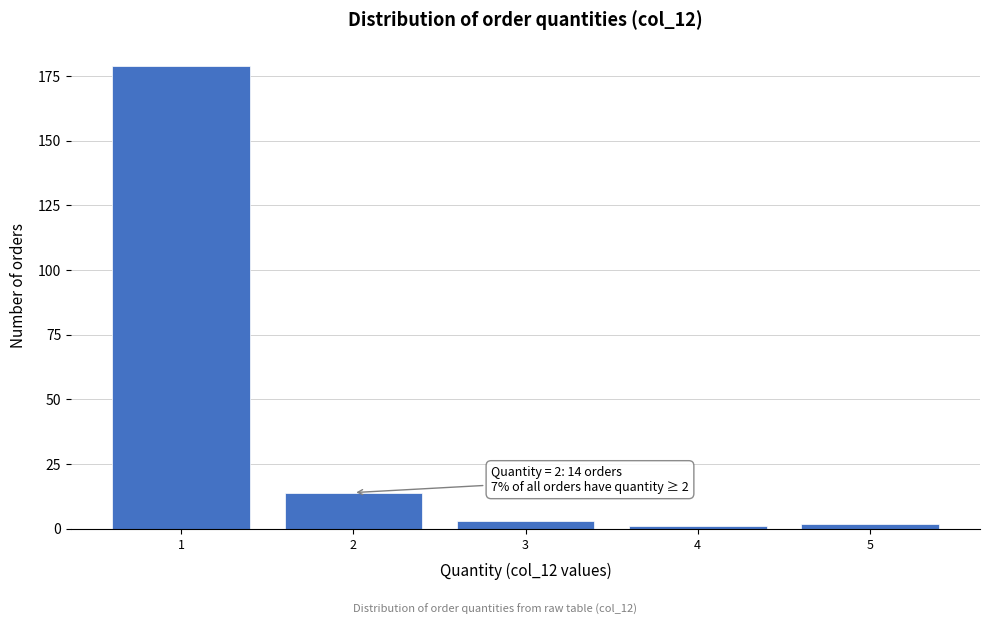

Reading right to left, extract all data points from this chart.

5=2	4=1	3=3	2=14	1=179